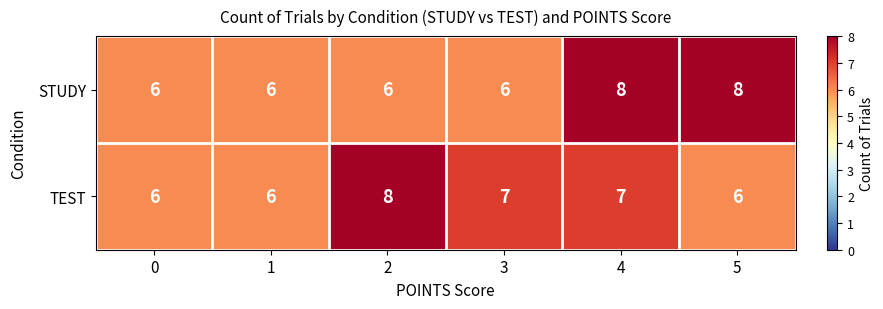

Reading left to right, transcribe all the data shown in this chart.

STUDY: 6	6	6	6	8	8
TEST: 6	6	8	7	7	6